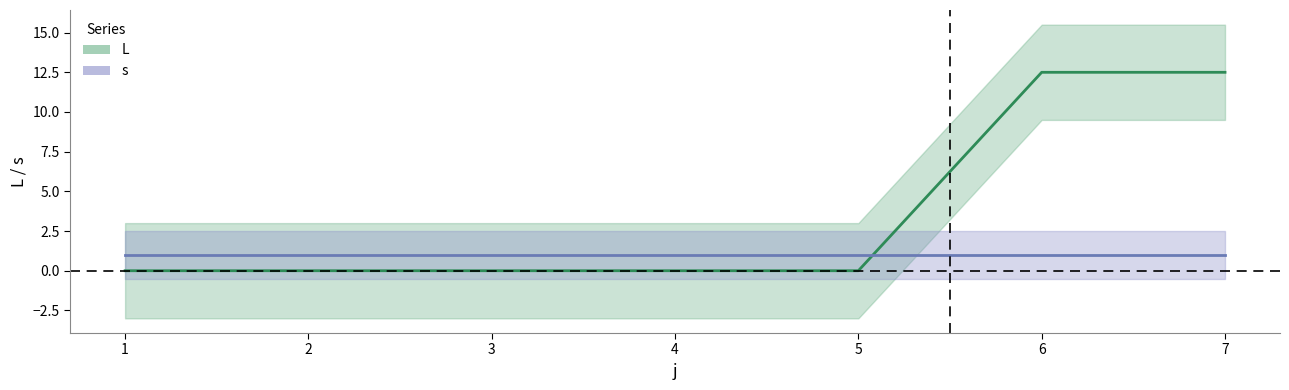

Is it true that L equals 12.5 at 6?

True